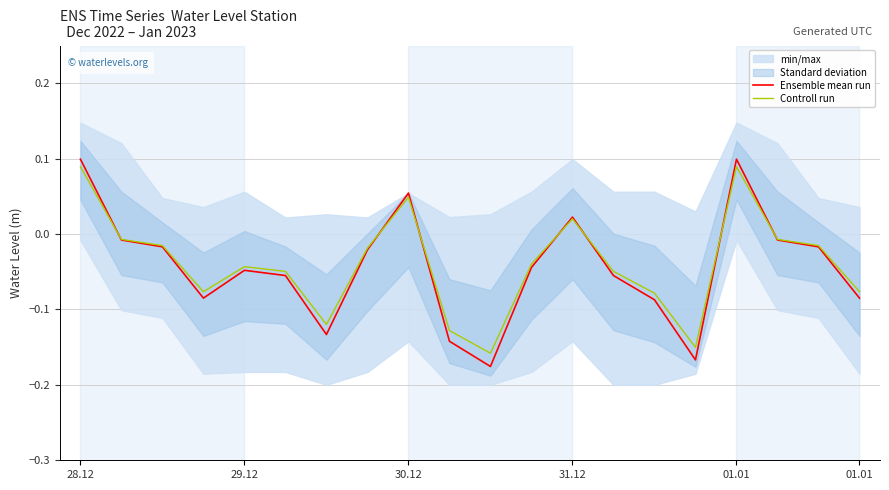

Is it true that Controll run equals 0.2 at 01.01?

False